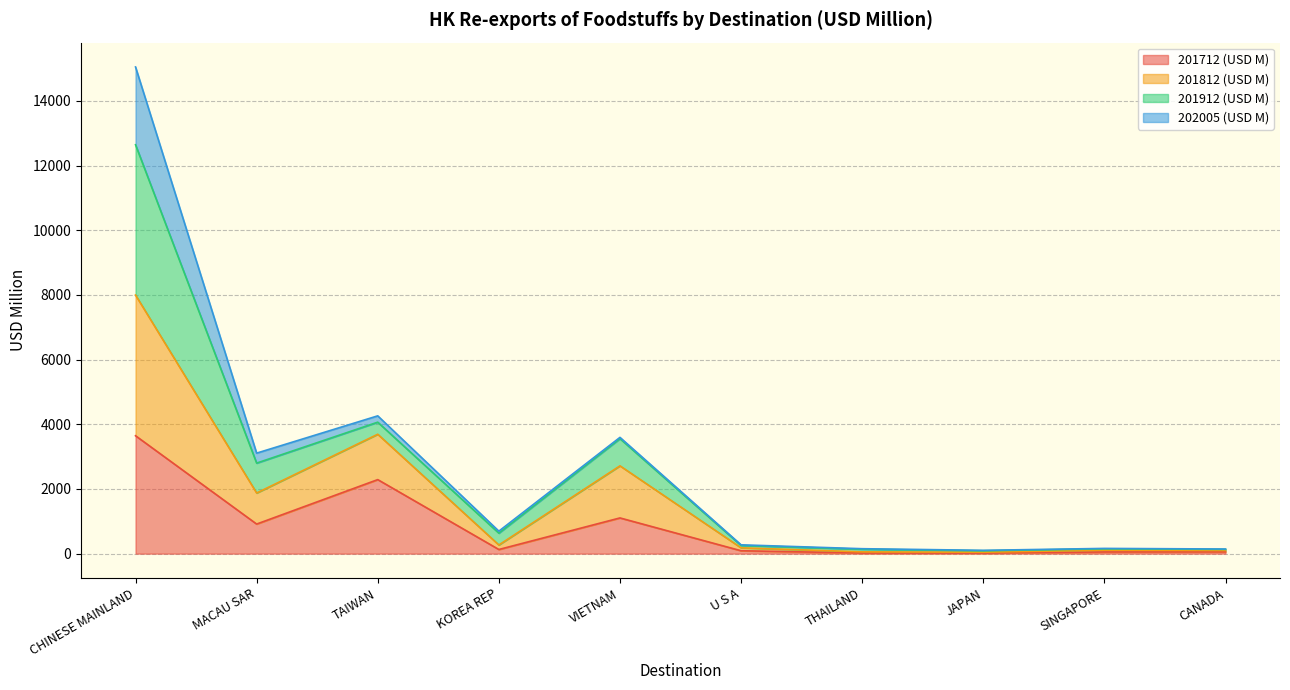

How many data points does each series have?

10